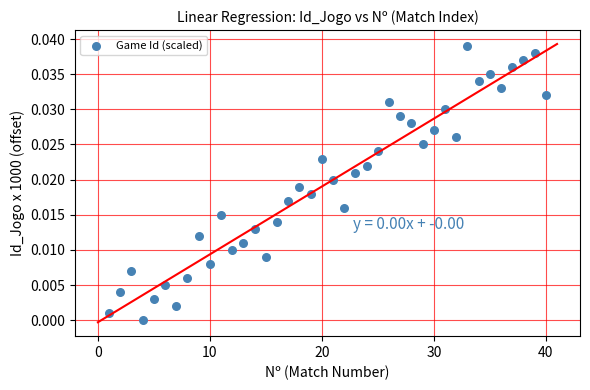

What is the range of X values (max minus min)?

39.0